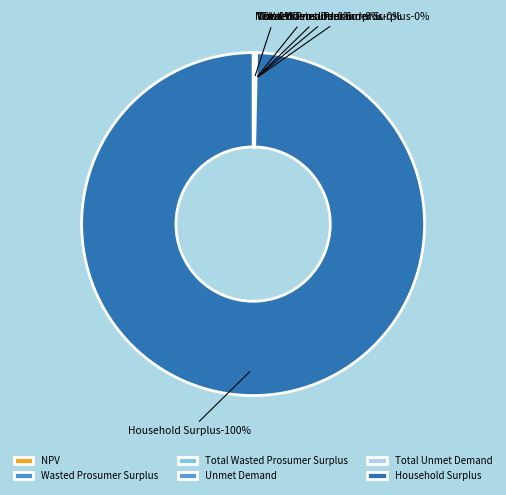

To the nearest percent, what is the difference between the largest and smallest slice percentages?

100%